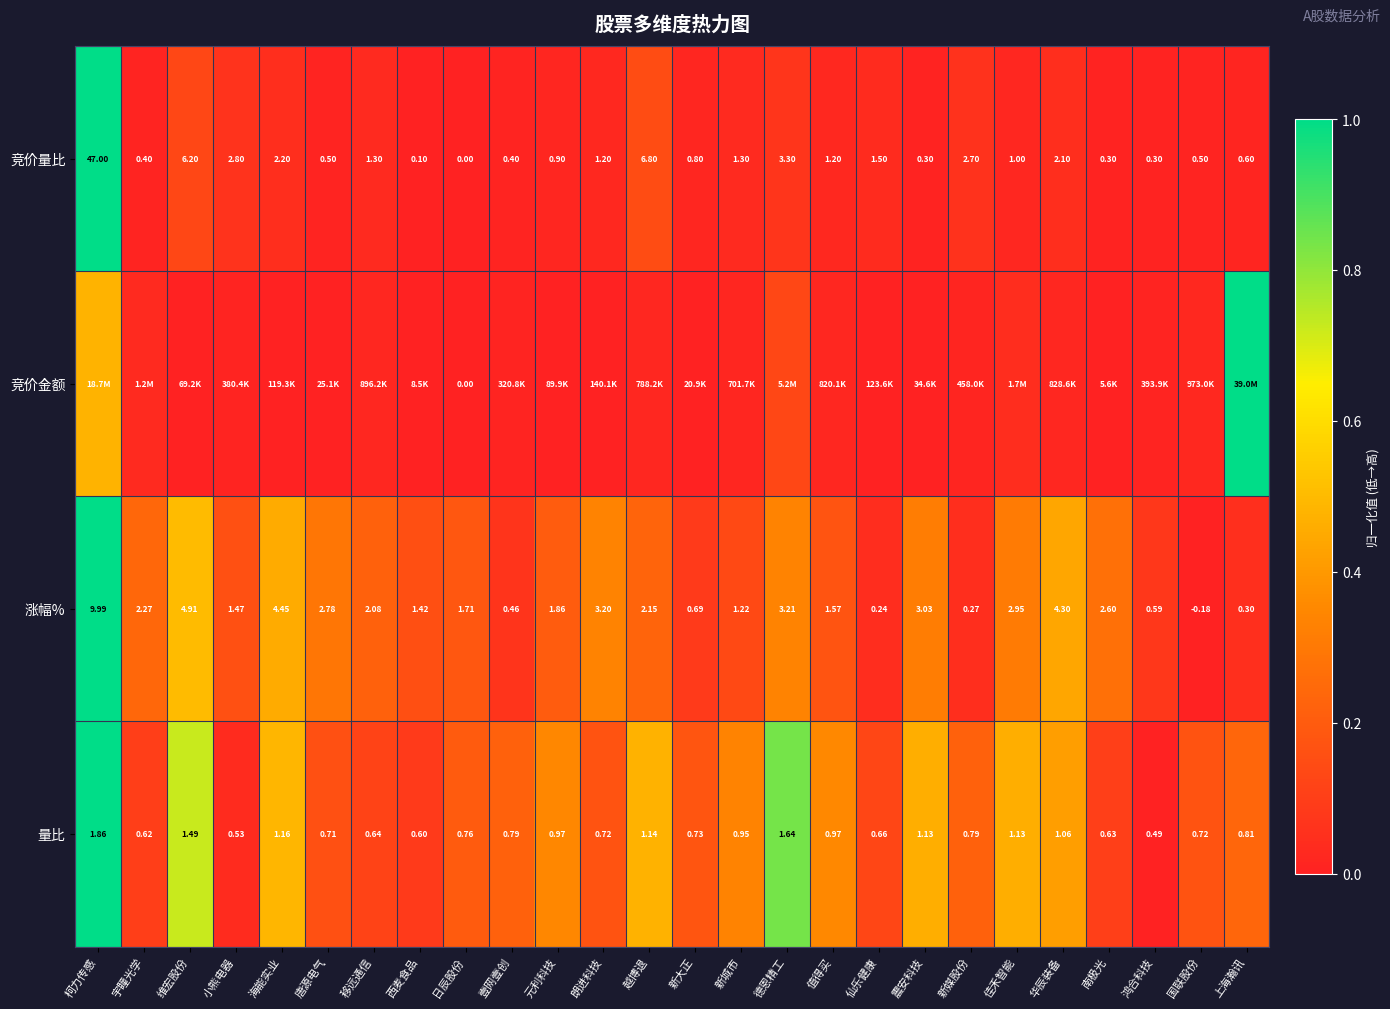

At which label is 竞价量比 closest to 23?

越博退